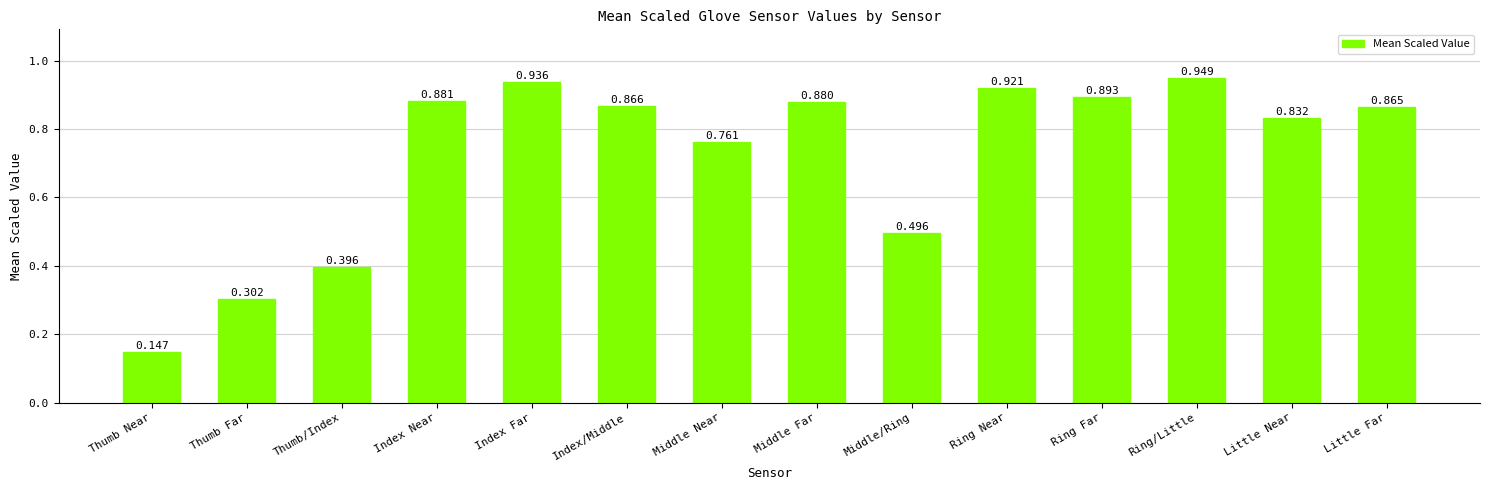

What is the label of the 2nd bar from the left?

Thumb Far